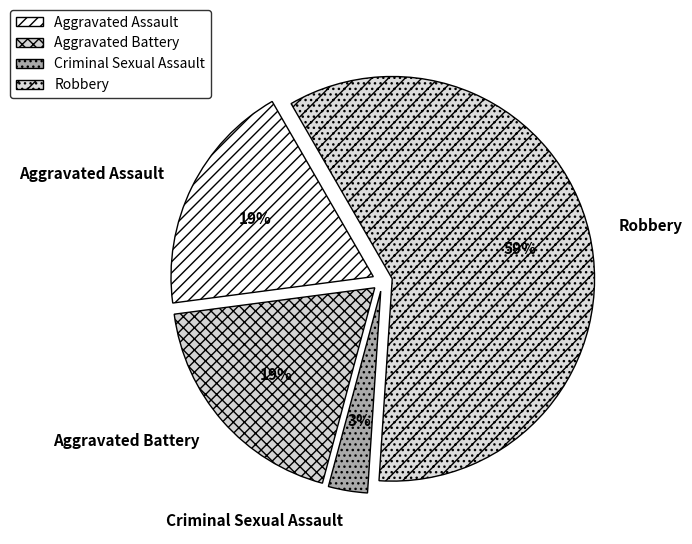

Which slice represents more than half of the pie?

Robbery